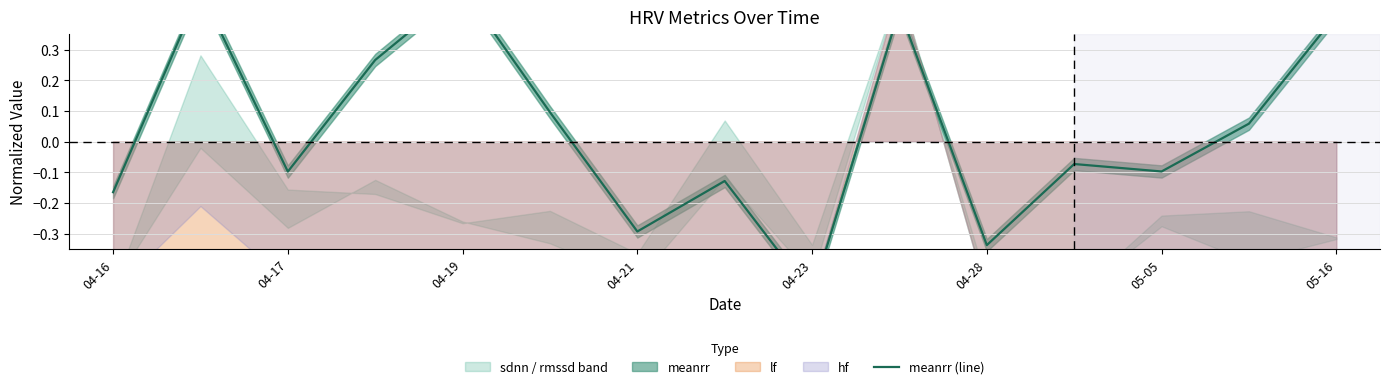

True or false: the data shows 0.6 at 05-16.

False